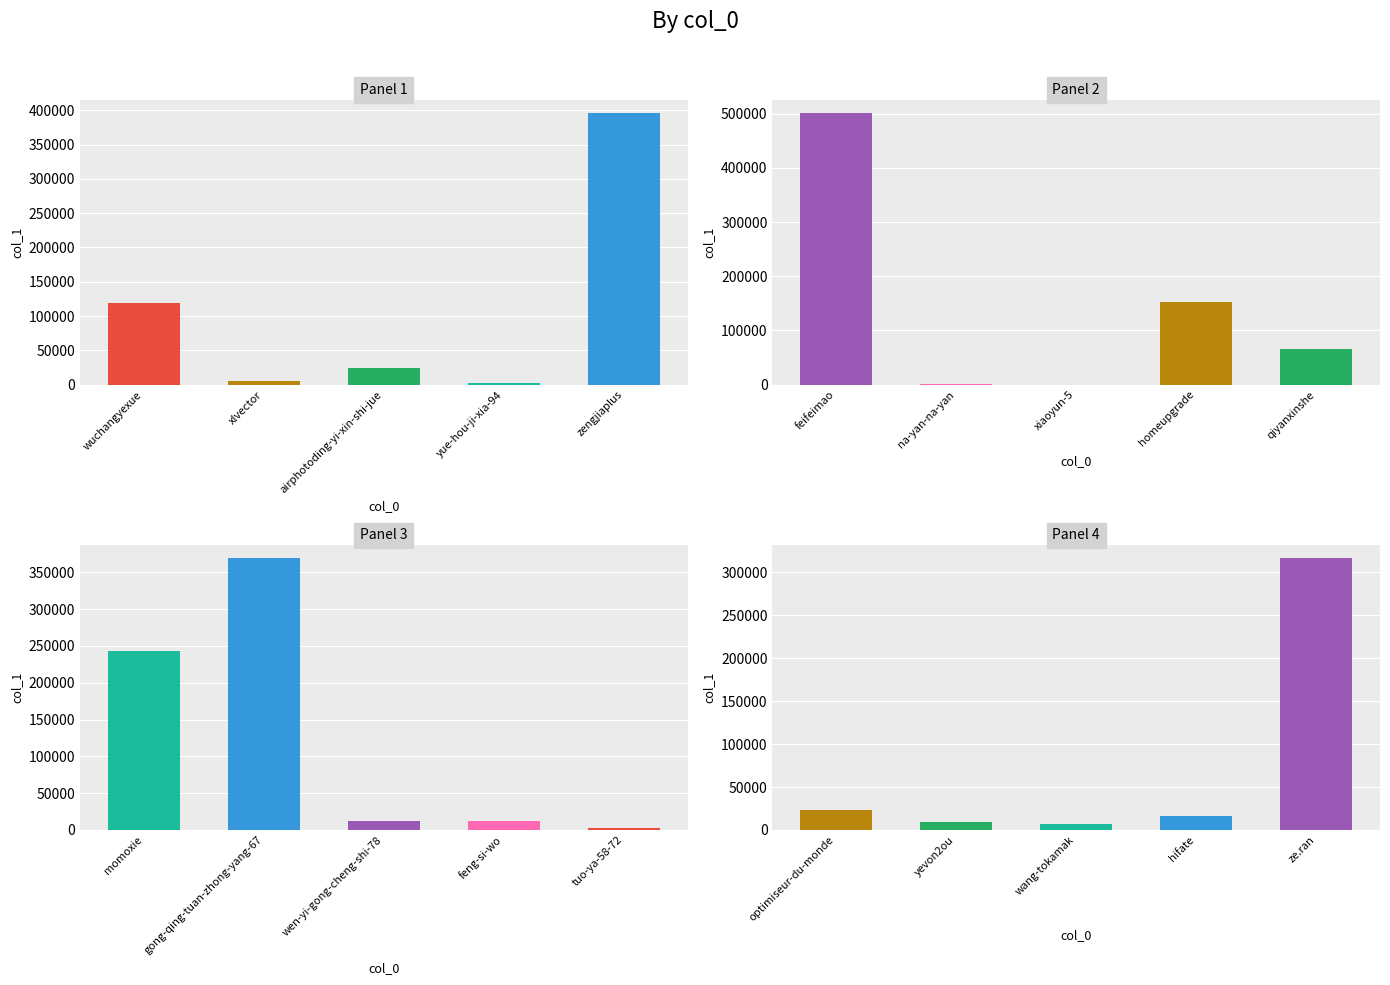

Reading left to right, what are all the values shown in this chart?

Panel 1: 119662	5440	23921	2993	395980
Panel 2: 501196	203	104	152190	65940
Panel 3: 242780	368850	11935	12794	2011
Panel 4: 23435	9509	6668	15976	316218